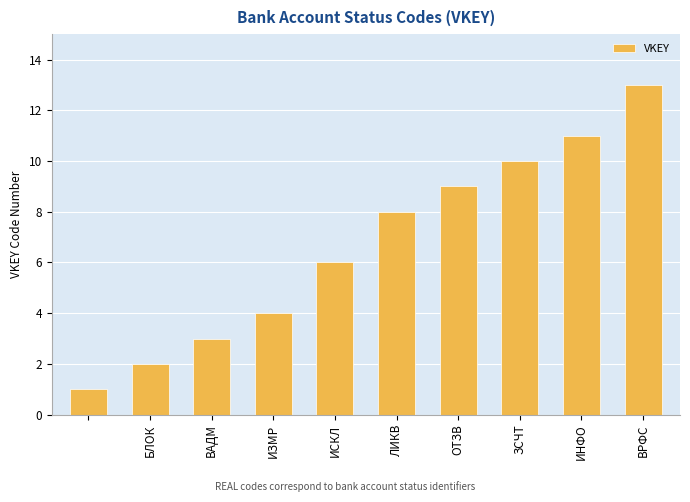

Reading left to right, transcribe all the data shown in this chart.

1	2	3	4	6	8	9	10	11	13